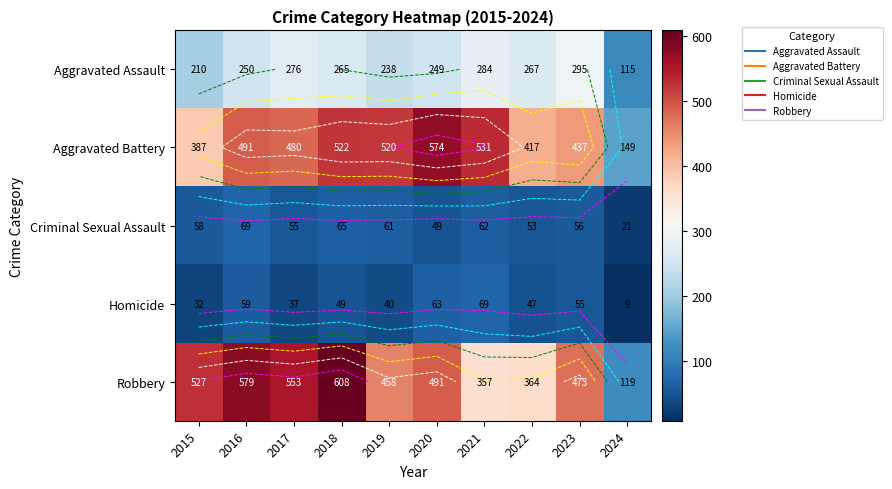

Which category has the highest value in the Robbery series?

2018